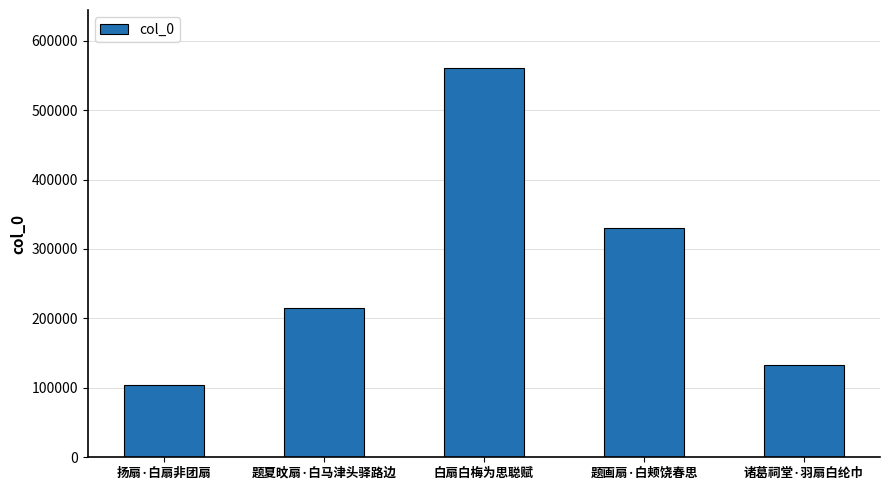

Reading right to left, what are all the values shown in this chart?

133111	329933	560093	215439	103878